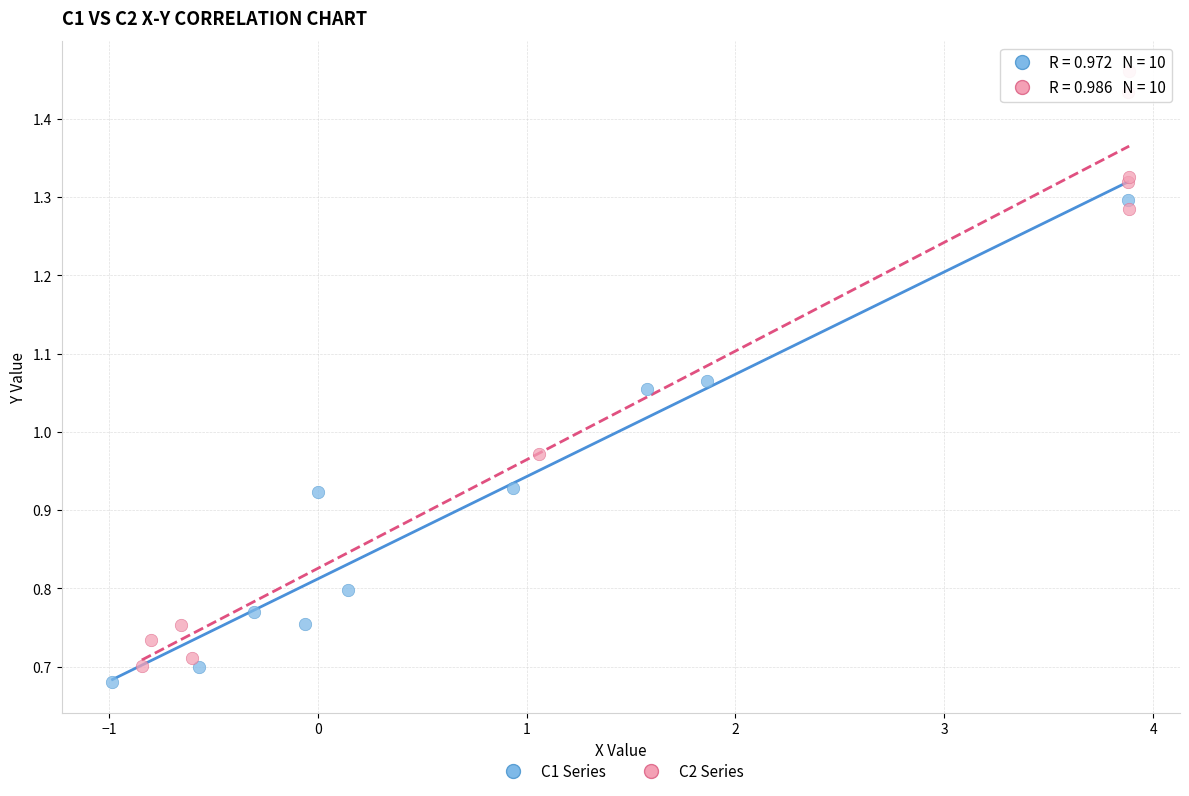

Which series has the widest spread of Y values?

C2 Series